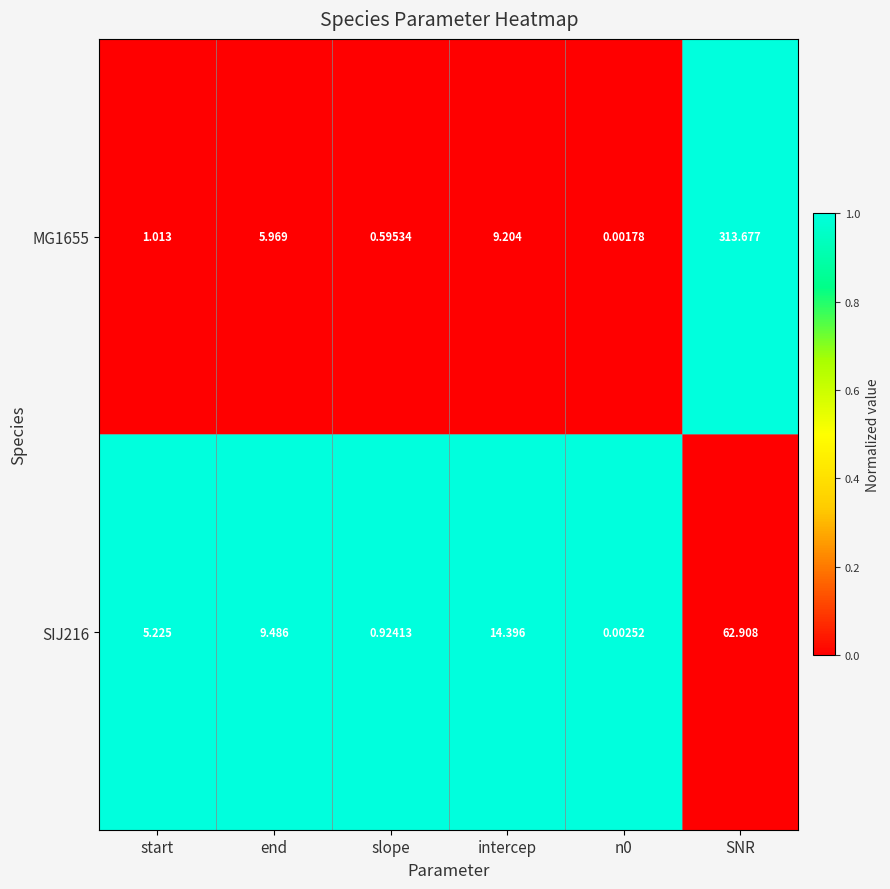

Is the value of MG1655 at end greater than the value of SIJ216 at n0?

Yes